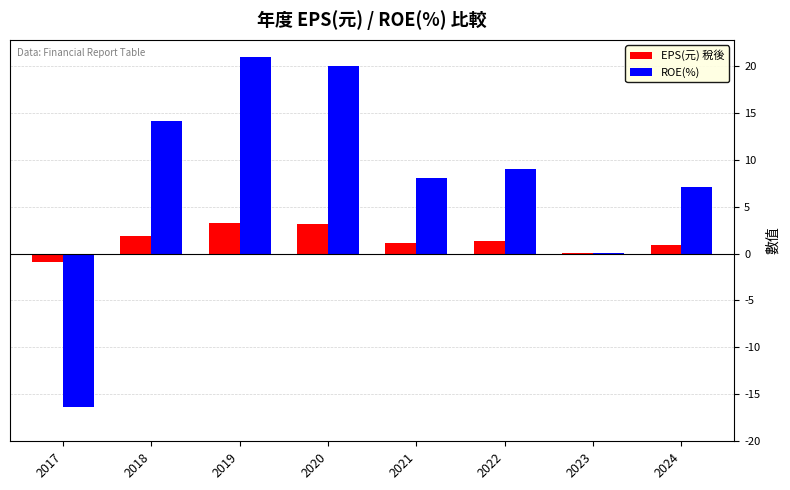

Which series changed the most between 2017 and 2020?

ROE(%)